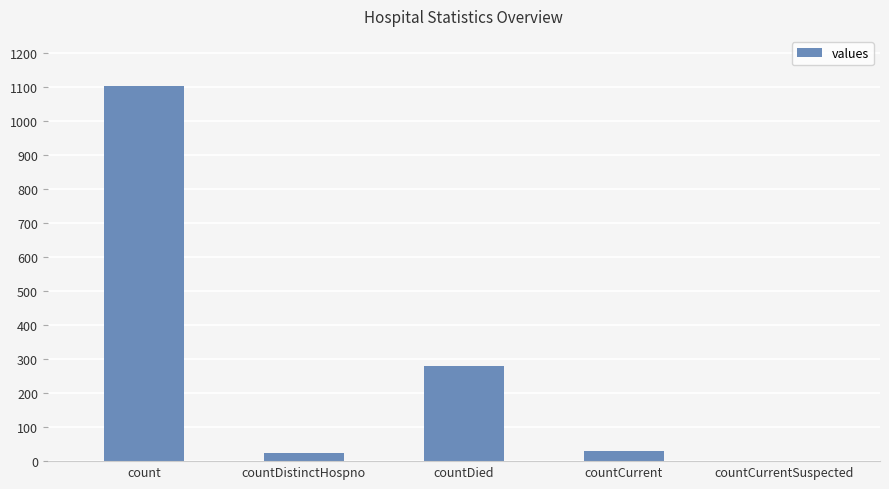

What is the change in value from countDied to countCurrentSuspected?

-279